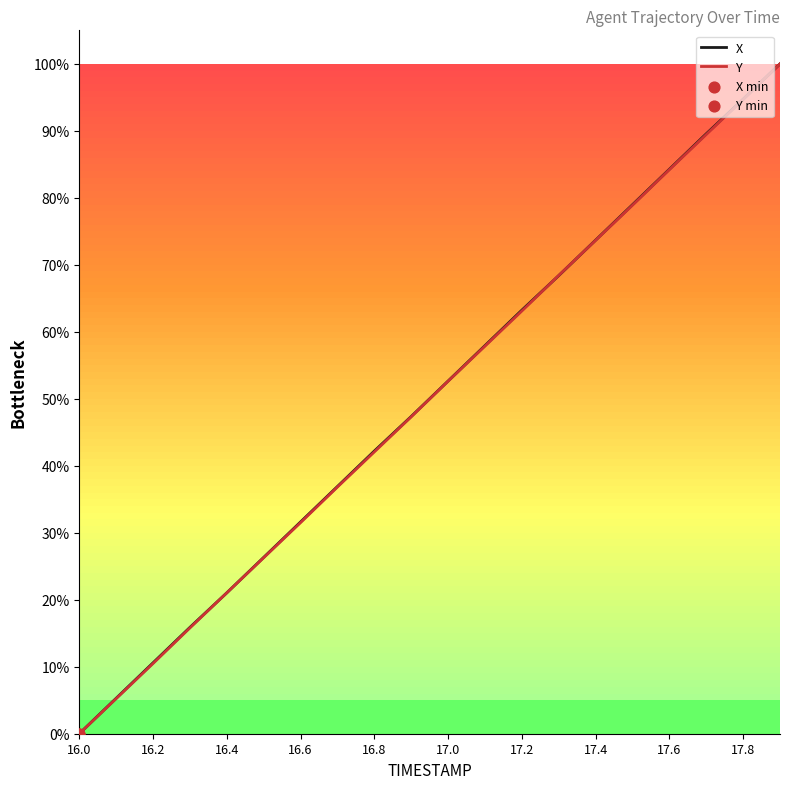

What is the maximum value shown in the chart?

100.0